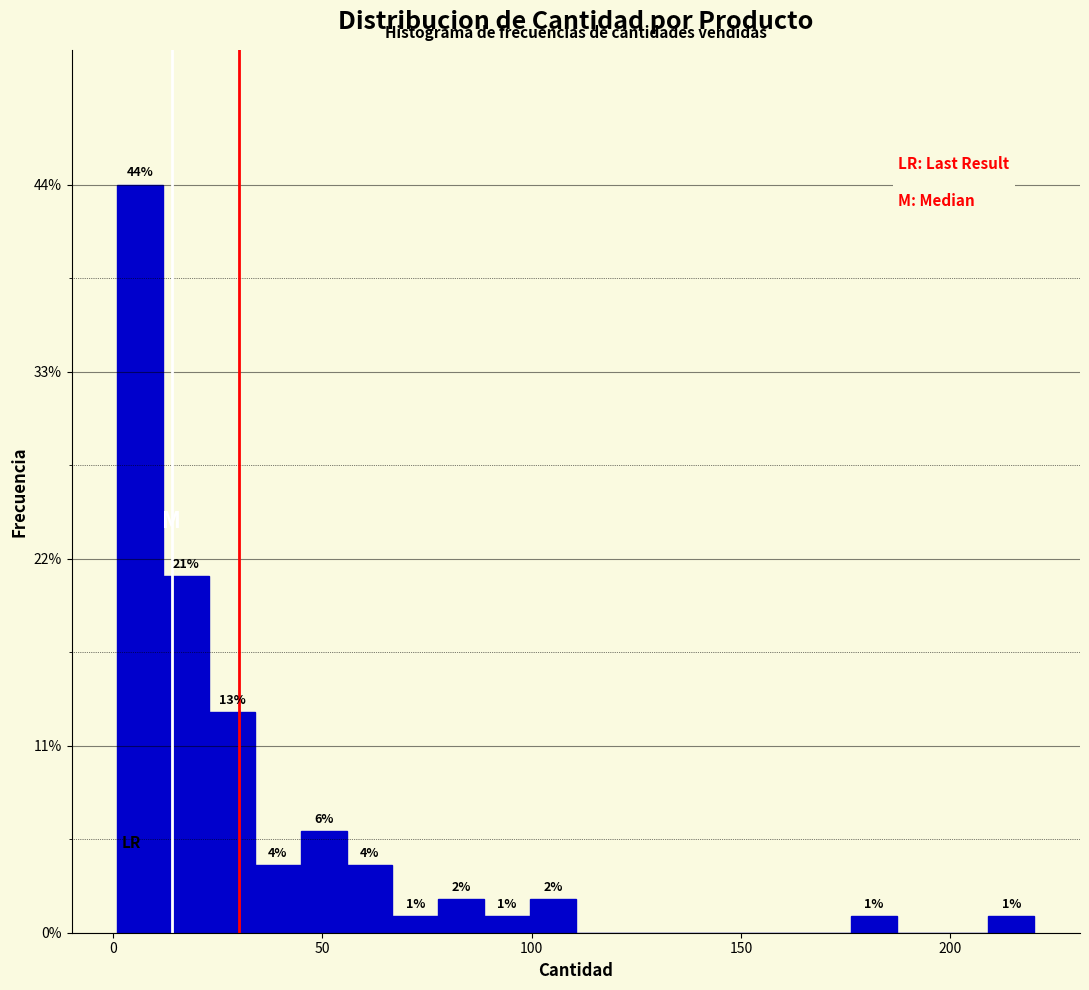

Read against the x-axis, roughly where is the centre of the tallest bar?

5